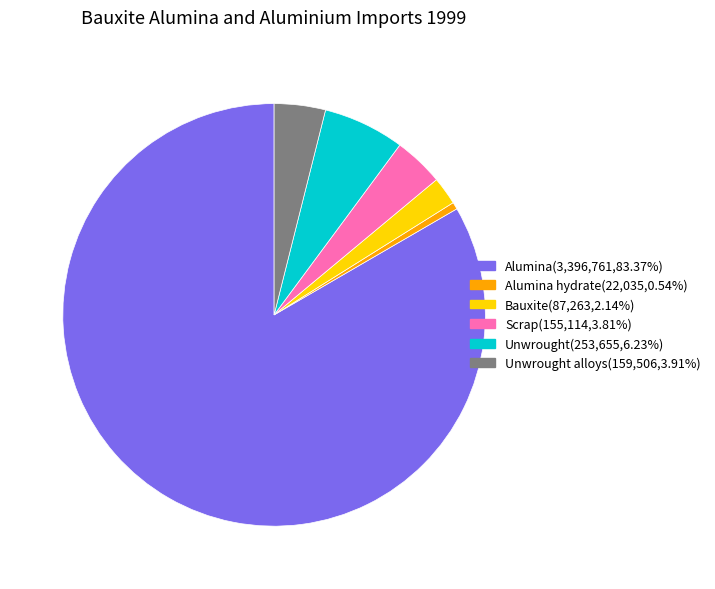

Does any single category account for the majority?

Yes